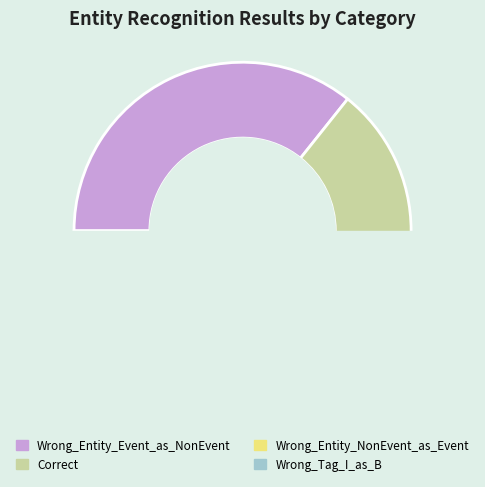

Is it true that Wrong_Entity_NonEvent_as_Event is 17% of the pie?

False